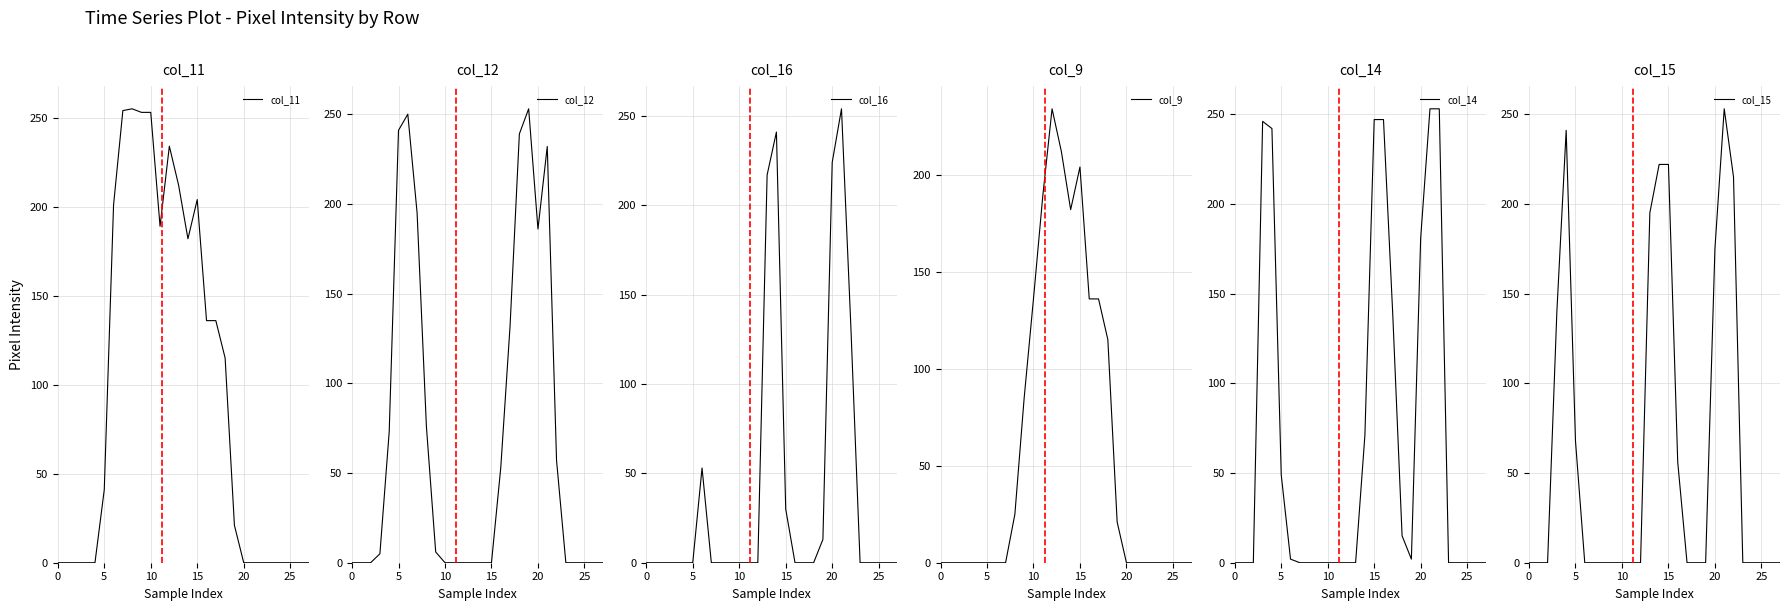

Reading right to left, list all the values displayed in this chart.

col_11: 0	0	0	0	0	0	0	0	21	115	136	136	204	182	212	234	189	253	253	255	254	201	41	0	0	0	0	0
col_12: 0	0	0	0	0	57	232	186	253	239	132	53	0	0	0	0	0	0	6	76	195	250	241	73	5	0	0	0
col_16: 0	0	0	0	0	133	254	224	13	0	0	0	30	241	217	0	0	0	0	0	0	53	0	0	0	0	0	0
col_9: 0	0	0	0	0	0	0	0	21	115	136	136	204	182	212	234	189	136	85	25	0	0	0	0	0	0	0	0
col_14: 0	0	0	0	0	253	253	181	2	15	138	247	247	71	0	0	0	0	0	0	0	2	49	242	246	0	0	0
col_15: 0	0	0	0	0	215	253	175	0	0	0	56	222	222	195	0	0	0	0	0	0	0	68	241	140	0	0	0